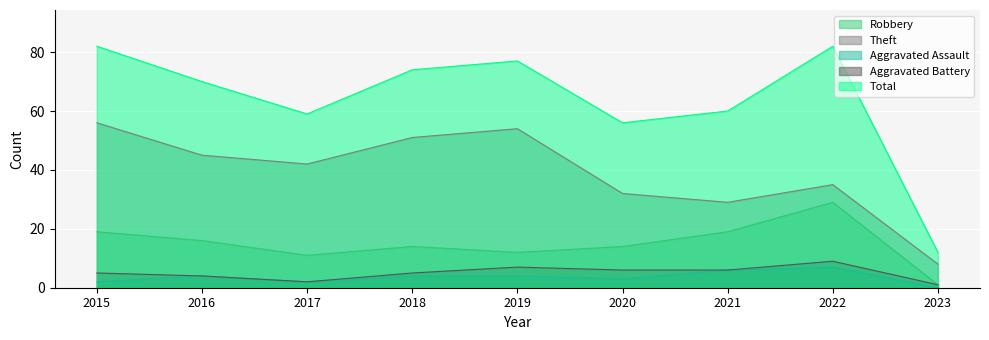

True or false: Theft and Robbery intersect in this chart.

False